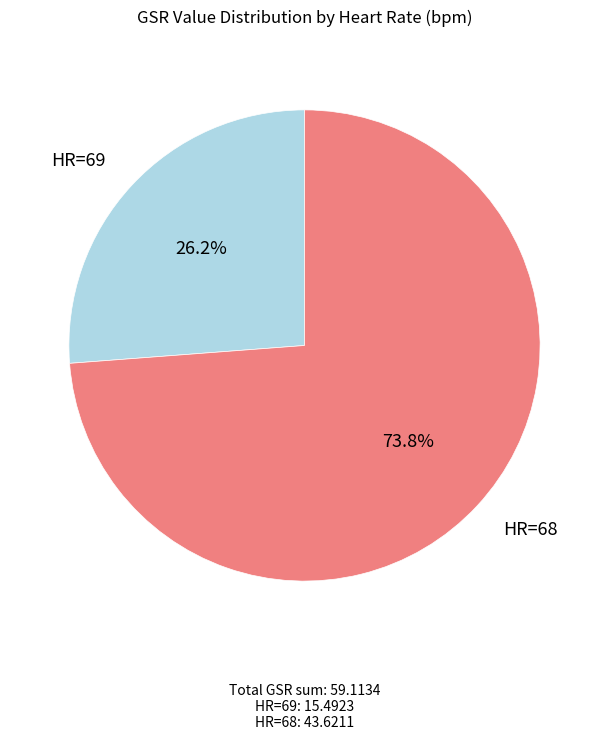

Does any single category account for the majority?

Yes